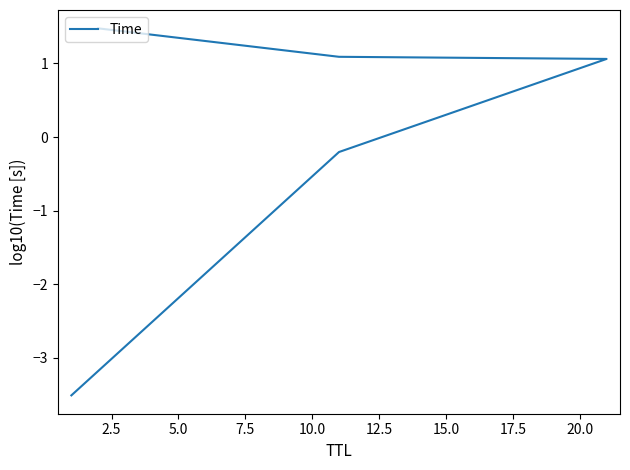

Reading left to right, transcribe all the data shown in this chart.

-3.5	-0.2	1.1	1.1	1.5